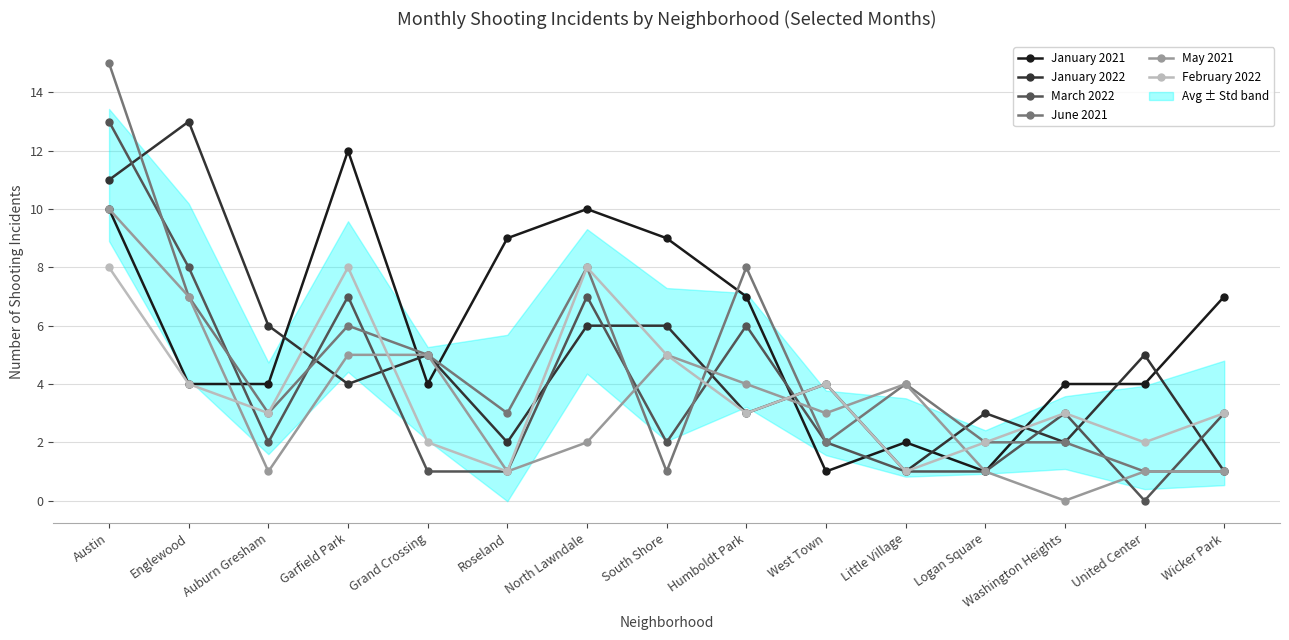

After their last crossing, which series has the higher values: February 2022 or June 2021?

June 2021